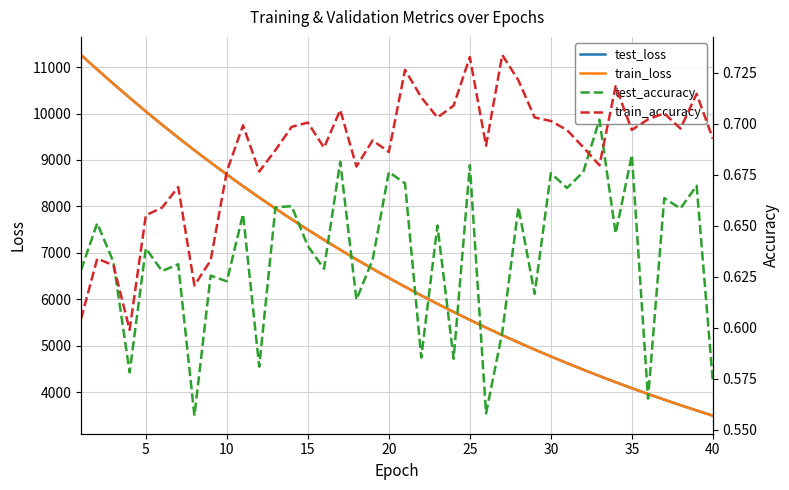

True or false: train_loss has more than 2 interior local peaks.

False